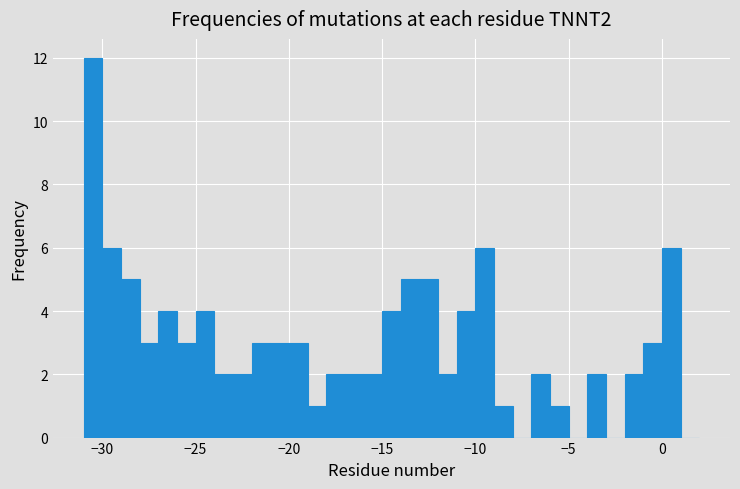

Around what value on the x-axis is the tallest bar? Give the approximate position of its centre, as read against the axis.

-30.5